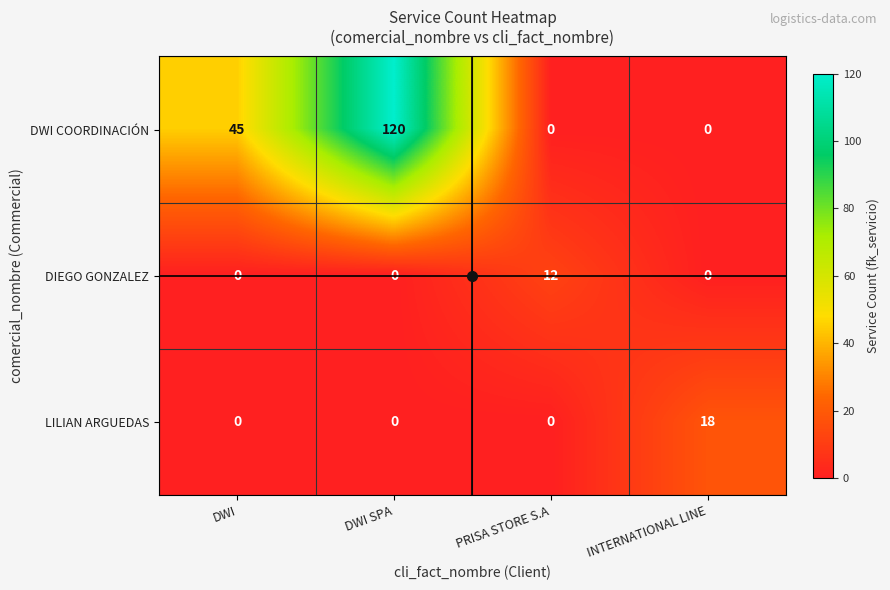

Which label corresponds to the largest value in the chart?

DWI SPA